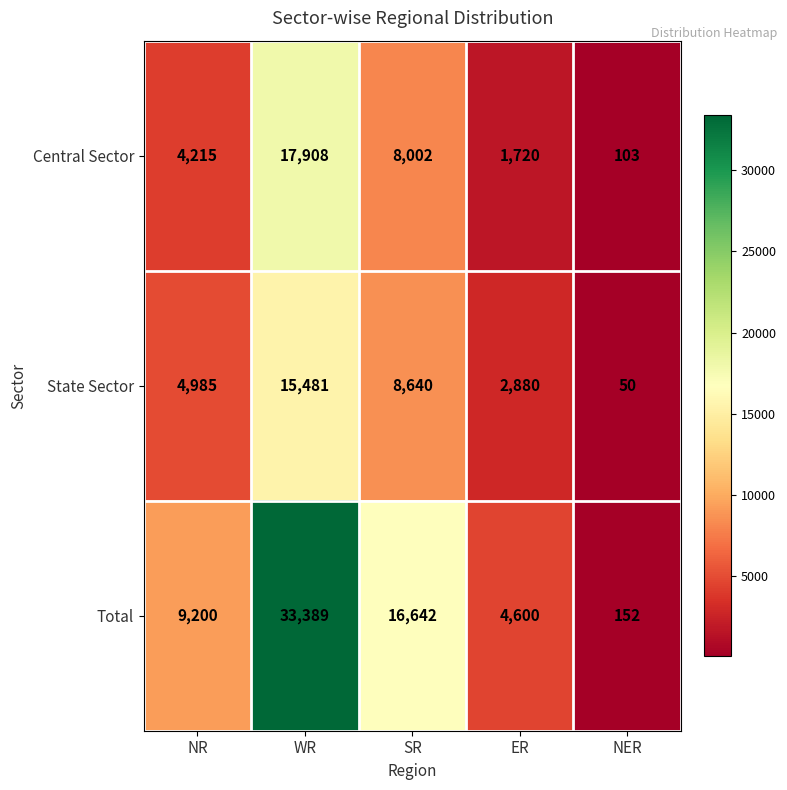

Reading left to right, list all the values displayed in this chart.

Central Sector: NR=4215	WR=17908	SR=8002	ER=1720	NER=103
State Sector: NR=4985	WR=15481	SR=8640	ER=2880	NER=50
Total: NR=9200	WR=33389	SR=16642	ER=4600	NER=152